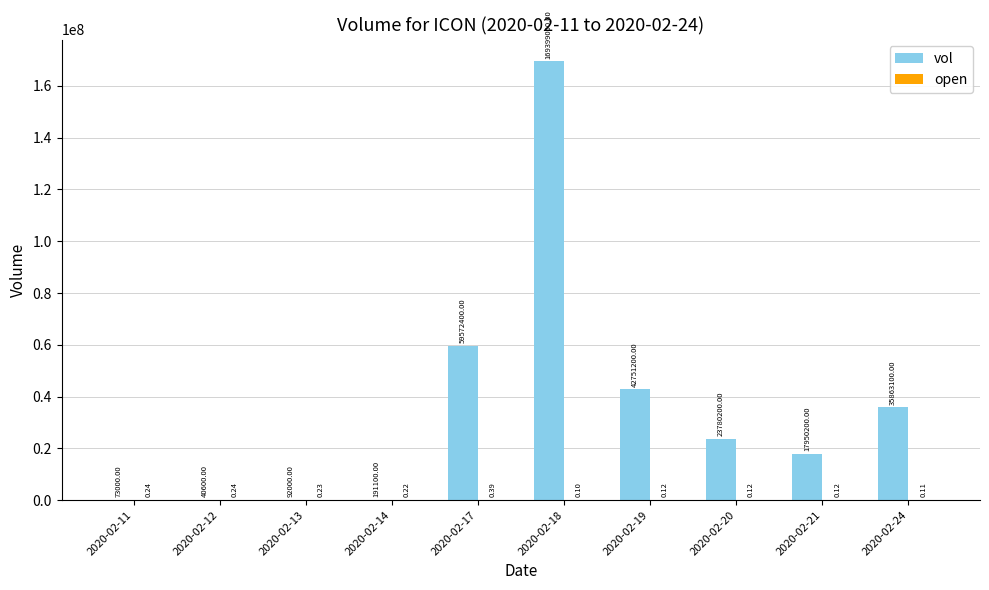

What is the sum of all vol values?

349712800.0